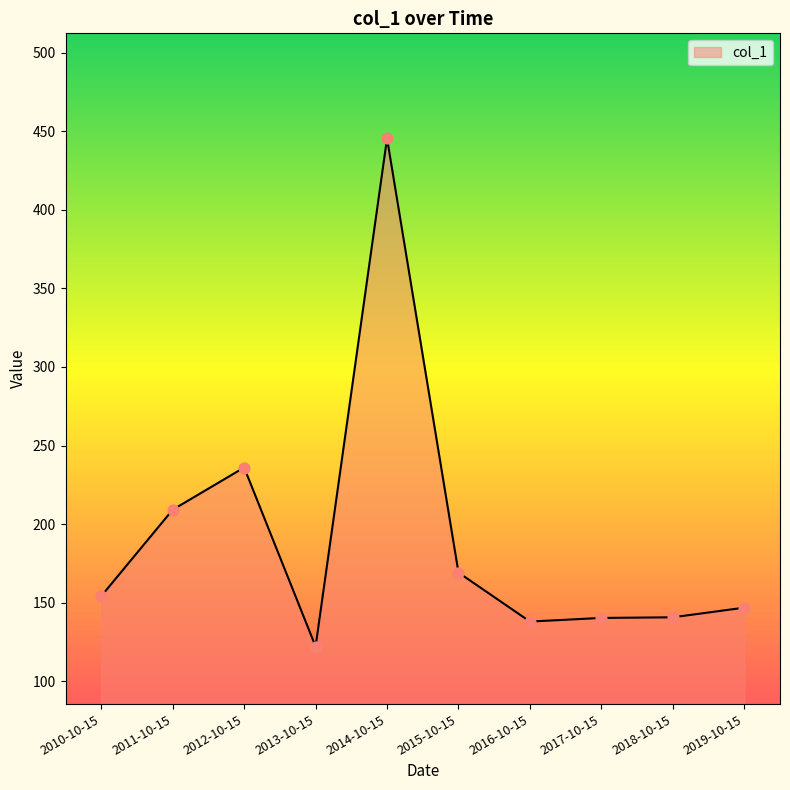

Between 2013-10-15 and 2010-10-15, which is larger?

2010-10-15